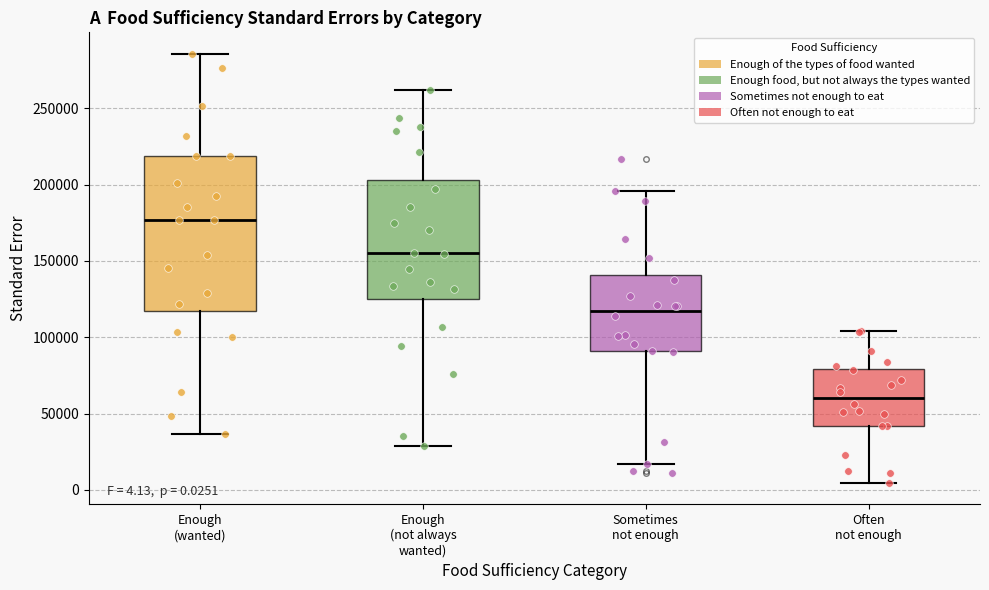

Which box is the tallest, from its lower edge to its upper edge?

Enough (wanted)